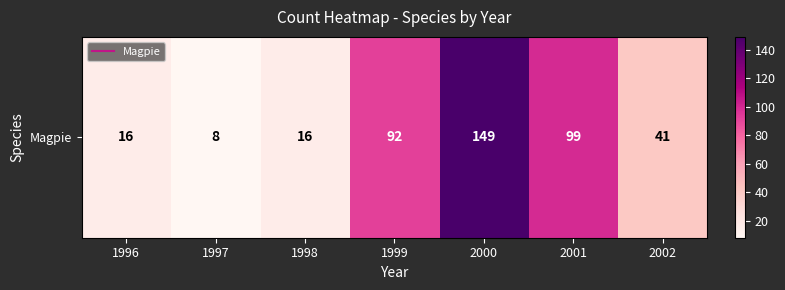

List the labels in order of value, smallest first.

1997, 1996, 1998, 2002, 1999, 2001, 2000